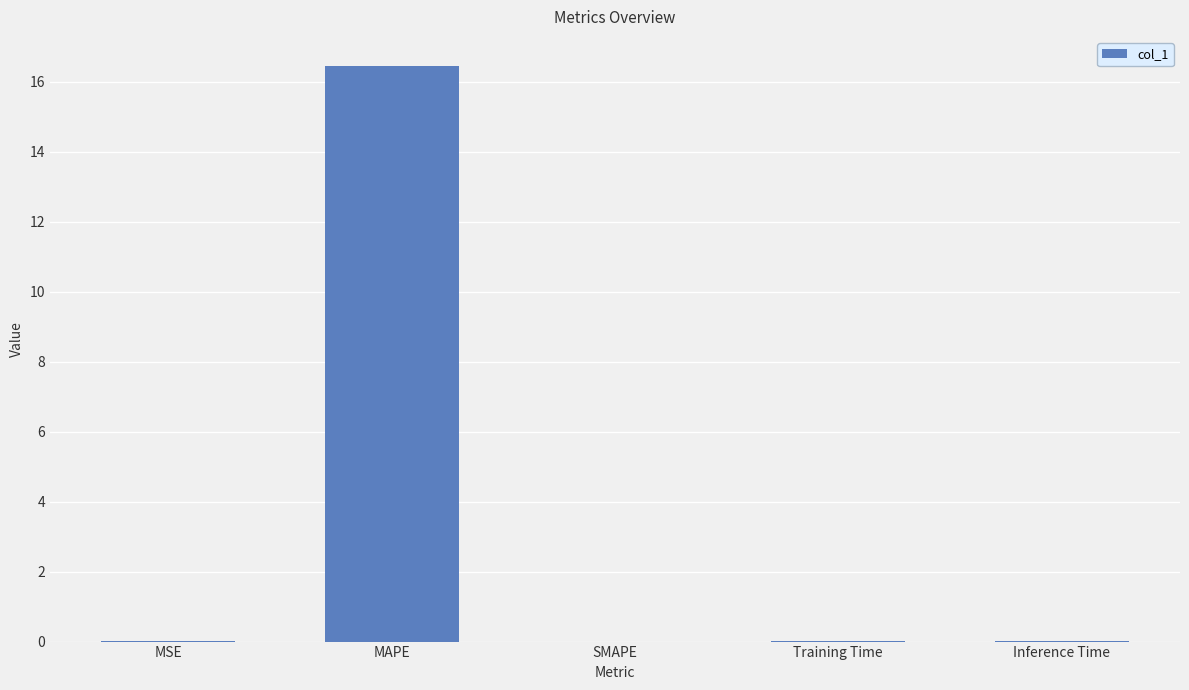

Is it true that the value at Inference Time is 0.0?

True